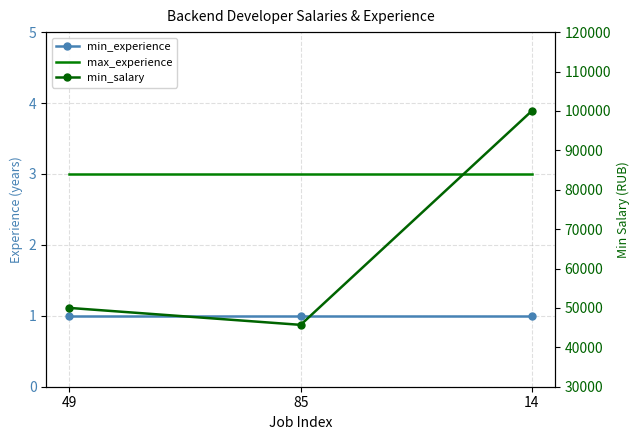

The value of max_experience at 49 is 2. True or false?

False